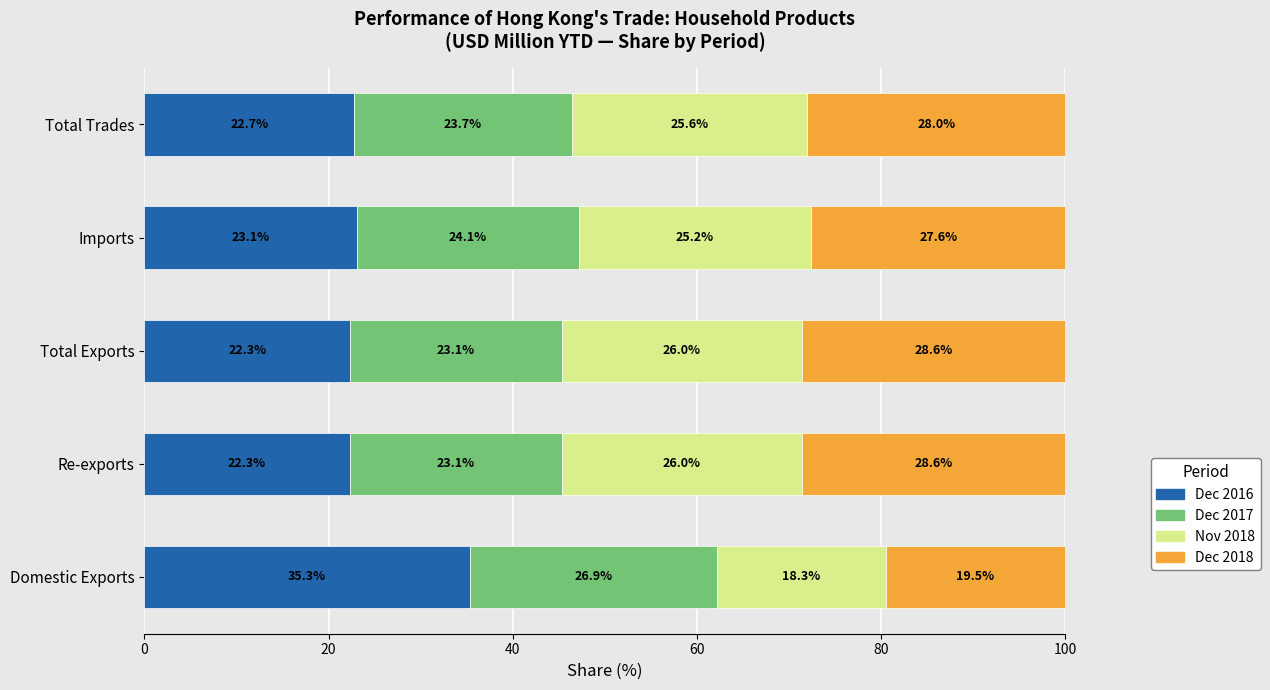

The value of Dec 2016 at Total Exports is 8.4. True or false?

False